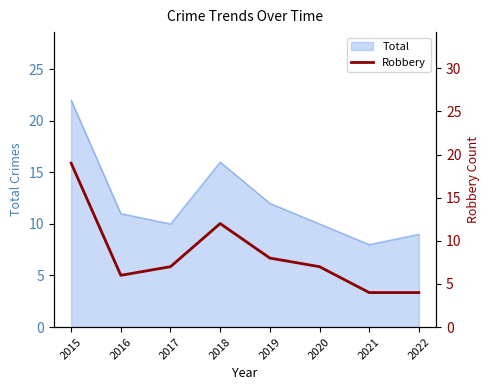

Reading left to right, what are all the values shown in this chart?

2015=19	2016=6	2017=7	2018=12	2019=8	2020=7	2021=4	2022=4